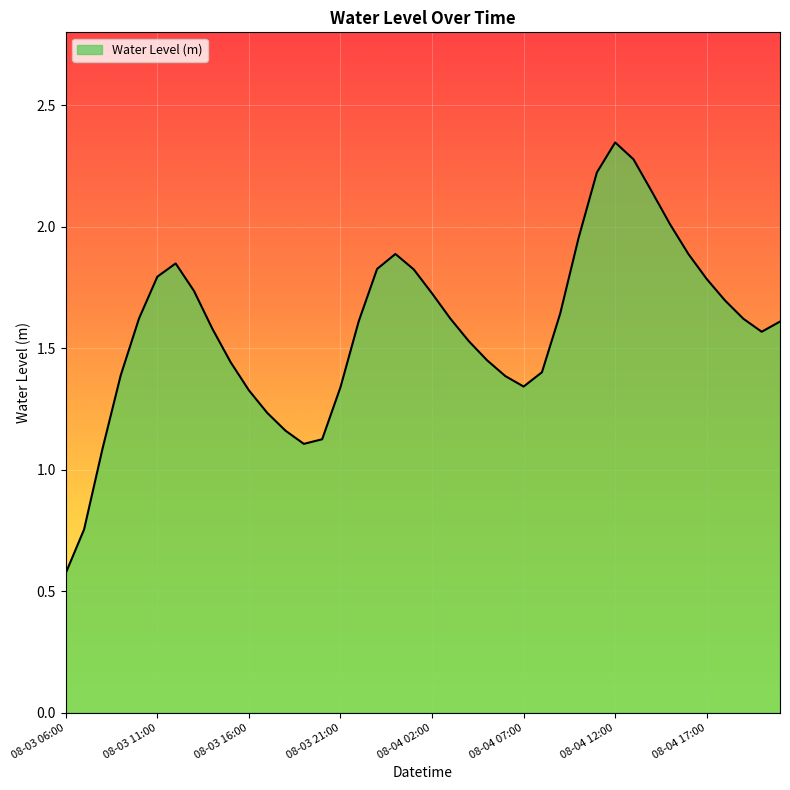

What is the smallest value displayed?

0.6